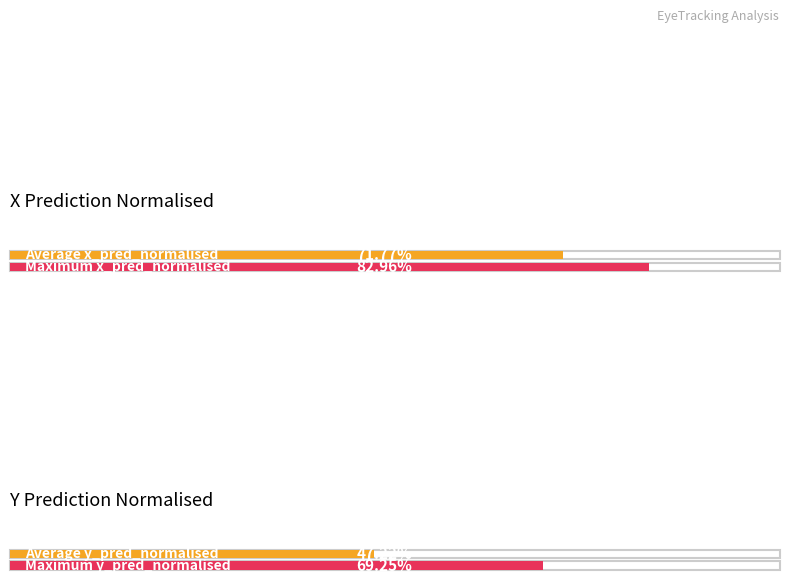

The value of y_pred_normalised at 4 is 0.2. True or false?

False